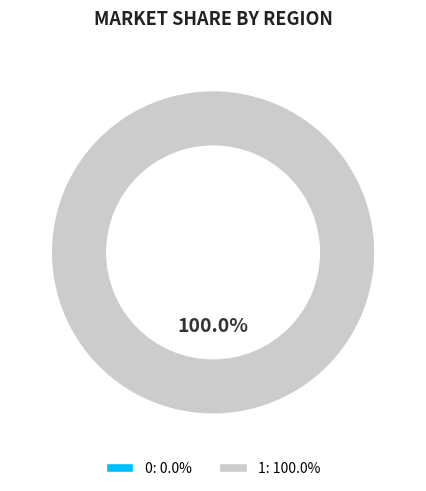

To the nearest percent, what is the difference between the 0 and 1 slice percentages?

100%